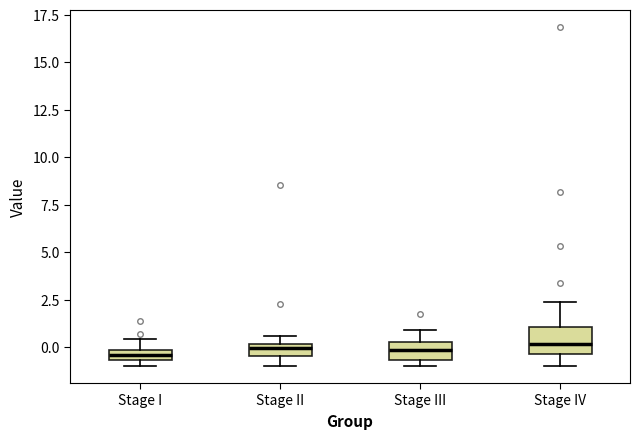

Where does the lower whisker of the box for Stage IV end on the y-axis? The values are not printed on the chart, so give them approximately, as read against the axis.

-1.0